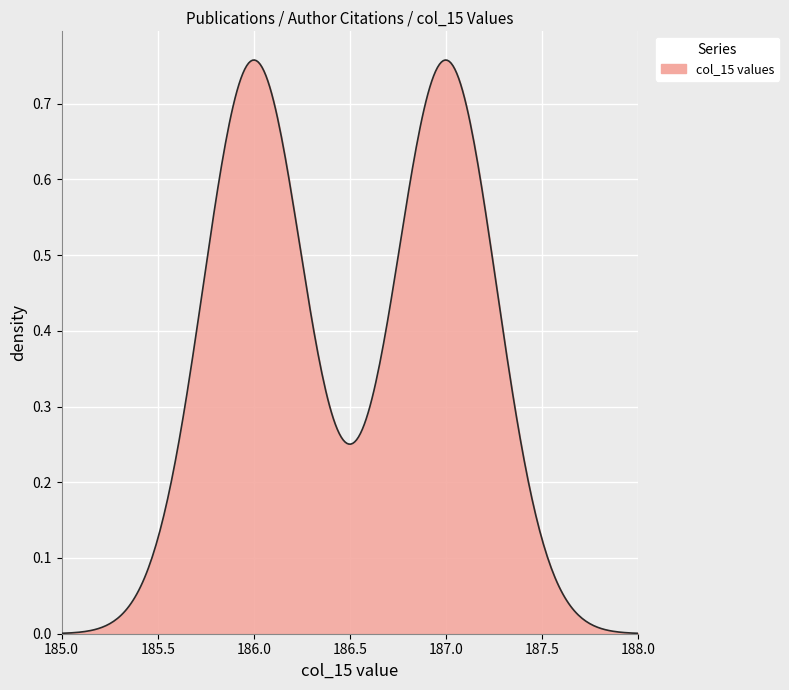

Does the chart display data point markers on the line(s)?

No